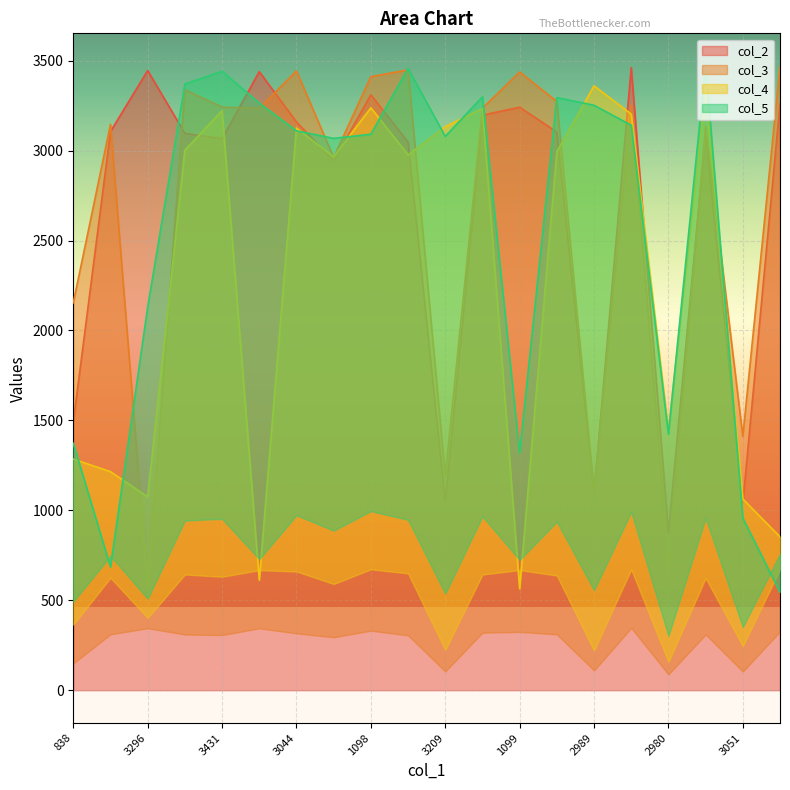

What are all the series names shown in the legend?

col_2, col_3, col_4, col_5